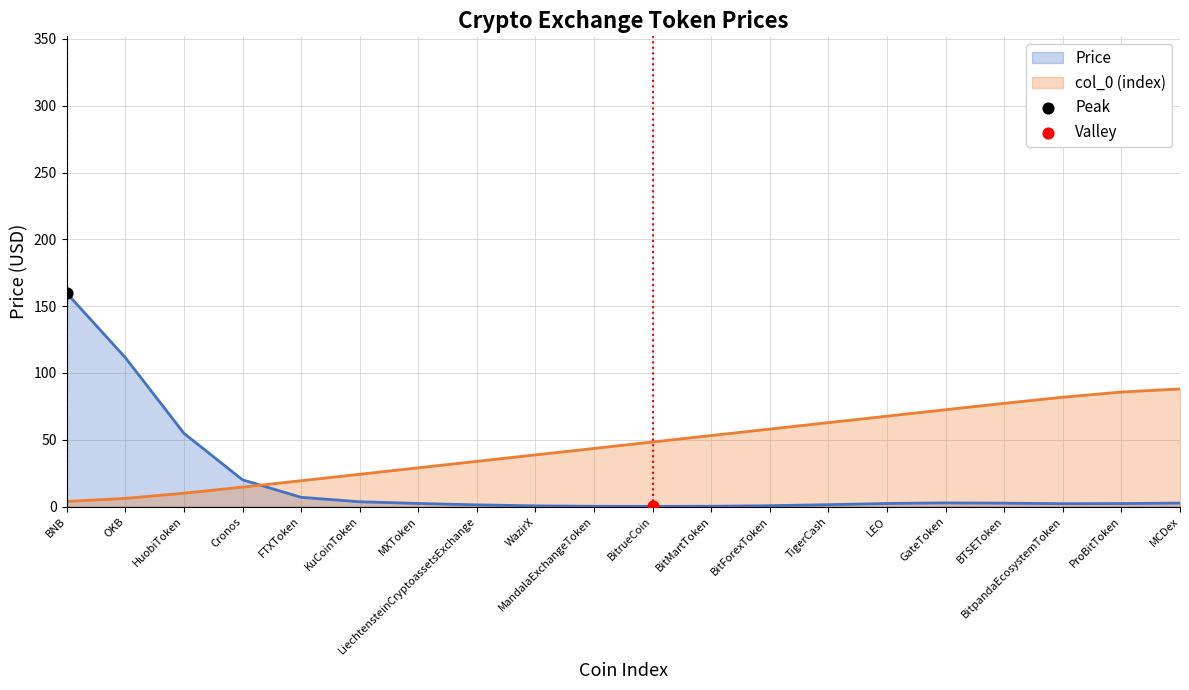

Which series has the largest range (max minus min)?

Price